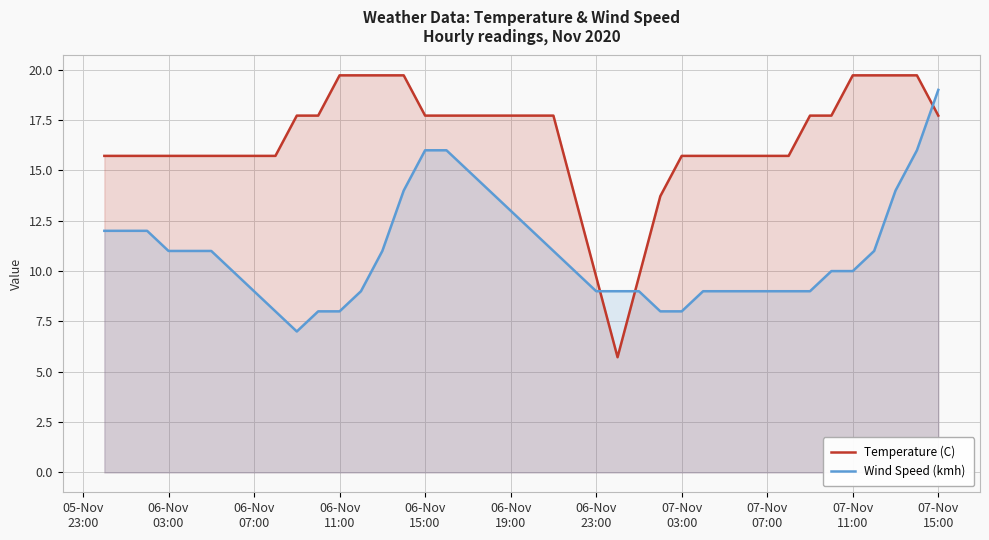

What is the maximum value shown in the chart?

19.7